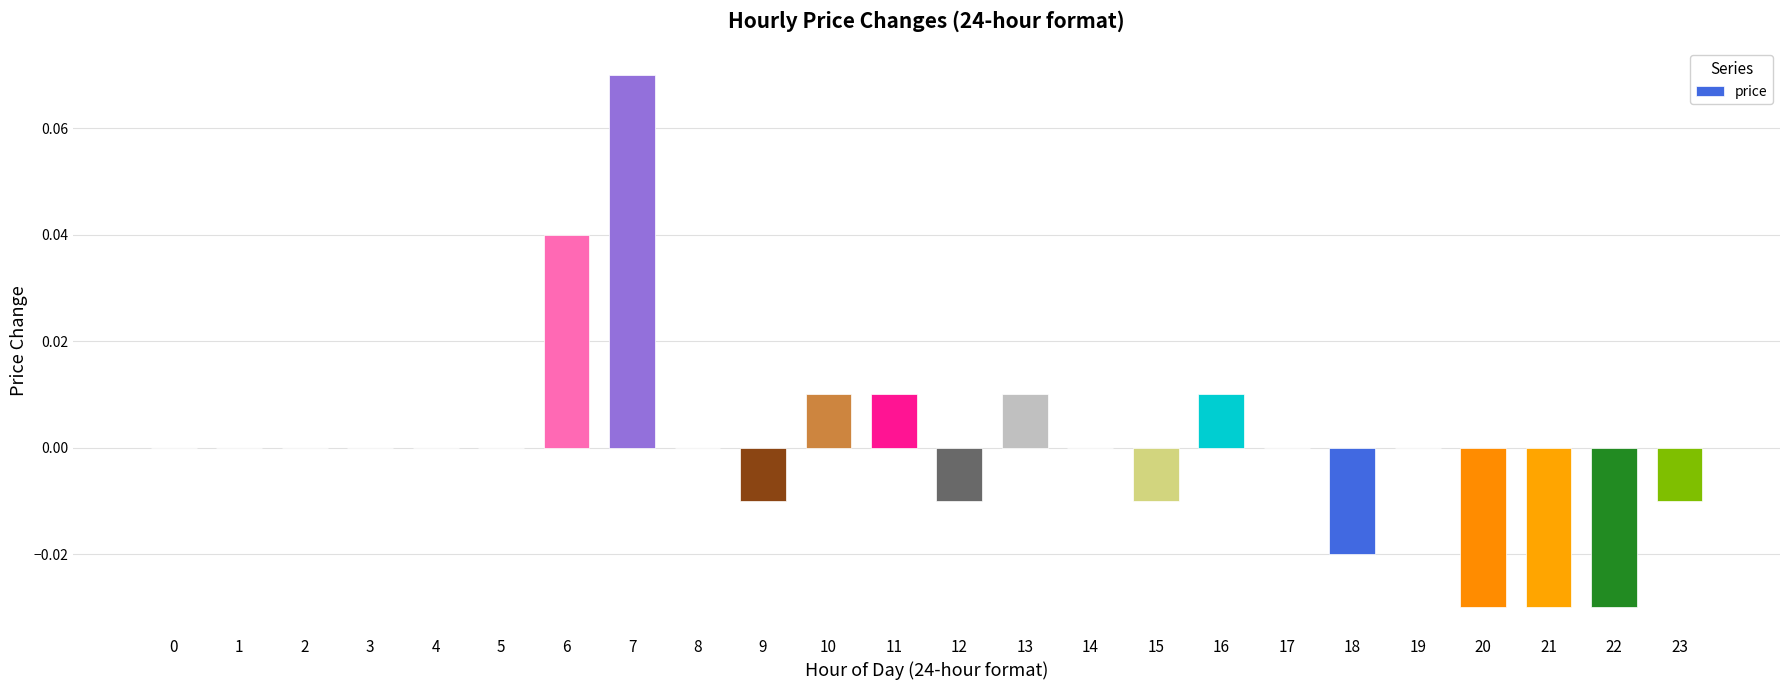

The chart shows a value of 0.0 at 0. True or false?

True